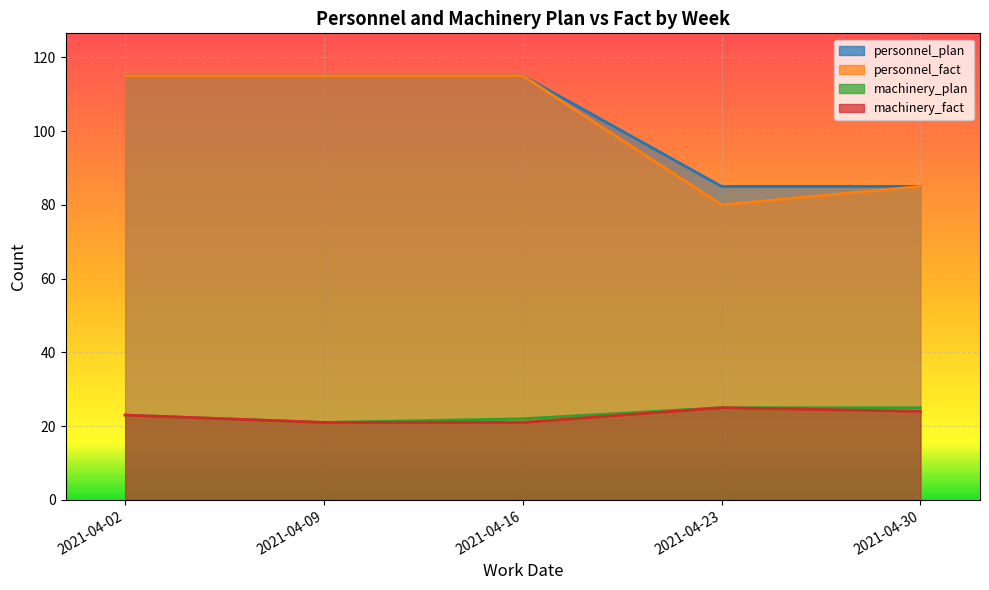

What is the difference between the maximum and second lowest values in the personnel_plan series?

30